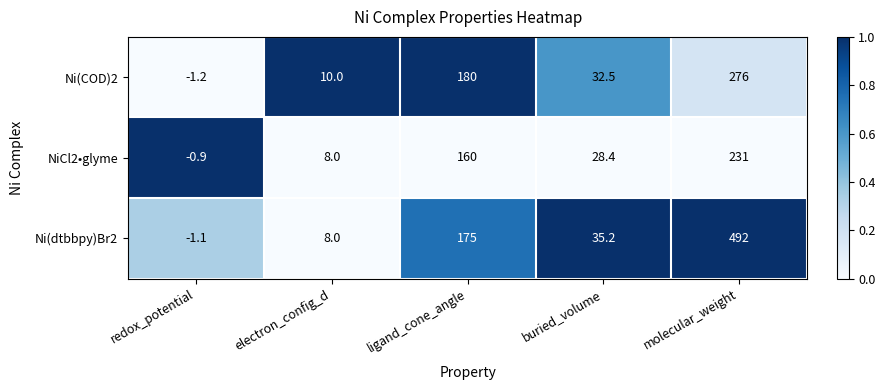

At which label is NiCl2•glyme closest to 115?

ligand_cone_angle